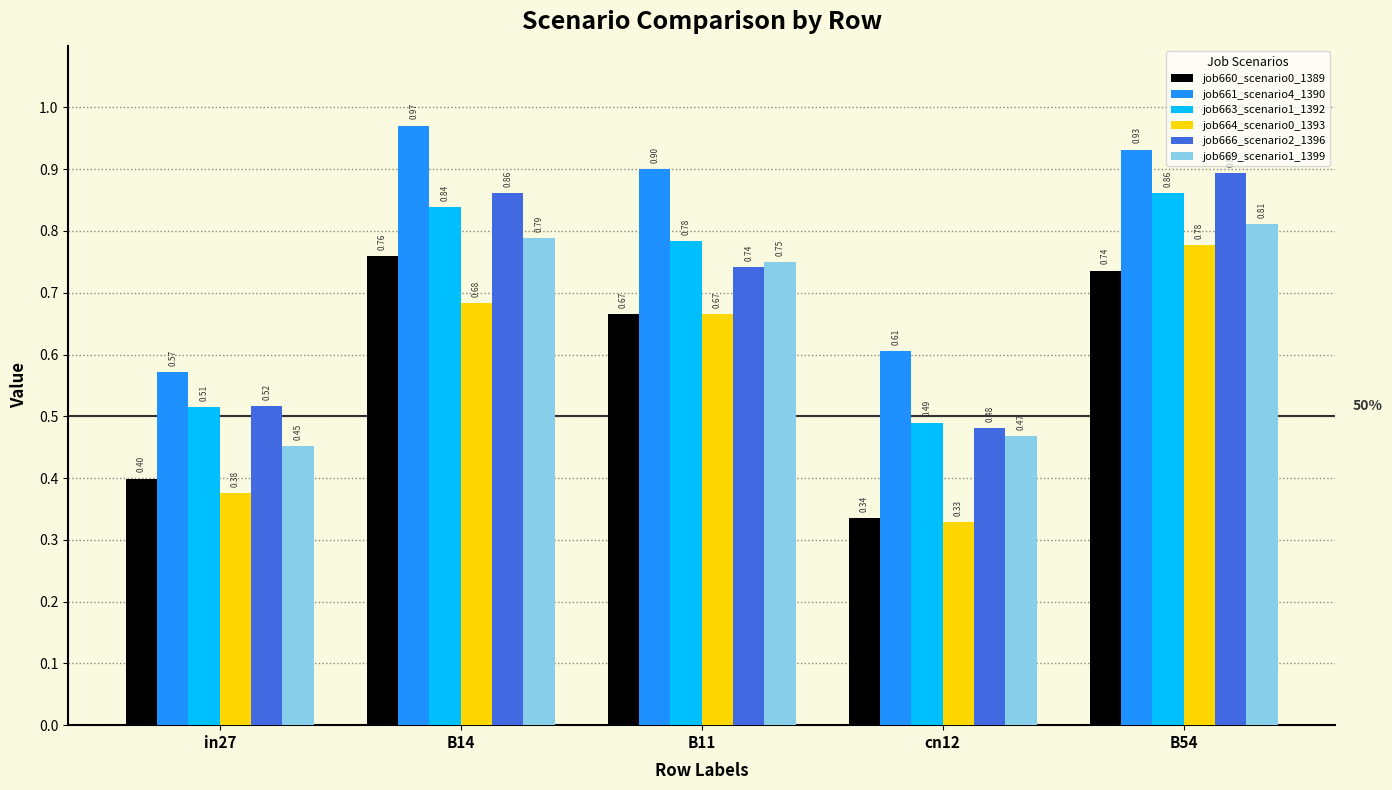

Which series has the largest total across all categories?

job661_scenario4_1390